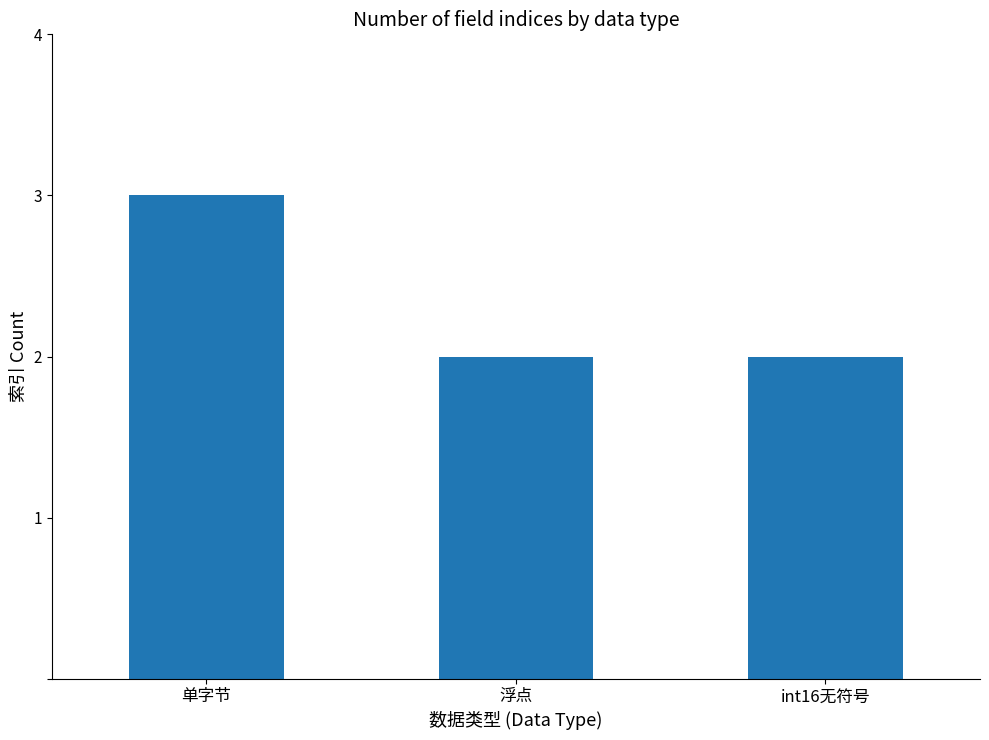

How many data points does each series have?

3